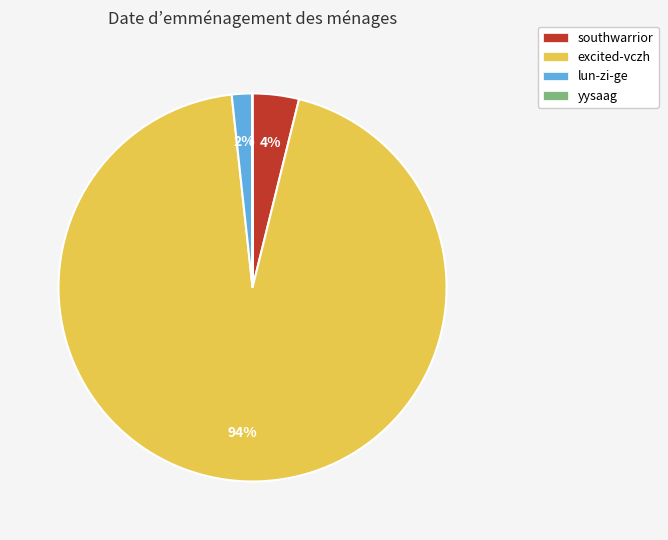

Between southwarrior and excited-vczh, which is larger?

excited-vczh